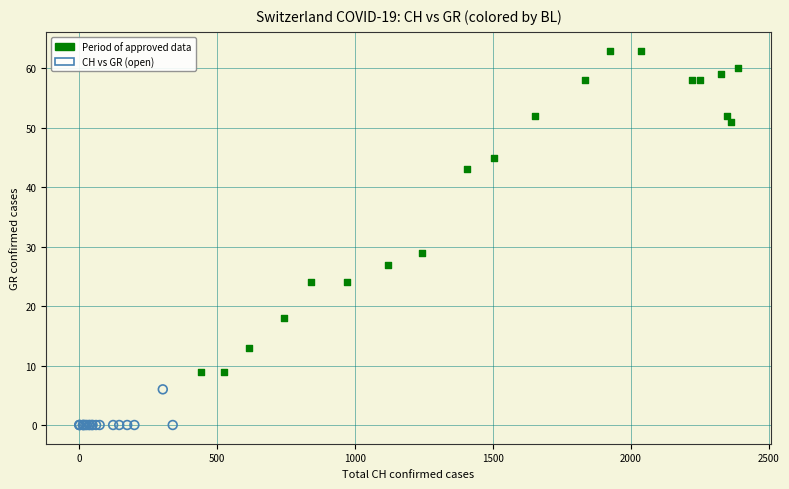

Which series reaches the minimum Y coordinate?

CH vs GR (open)